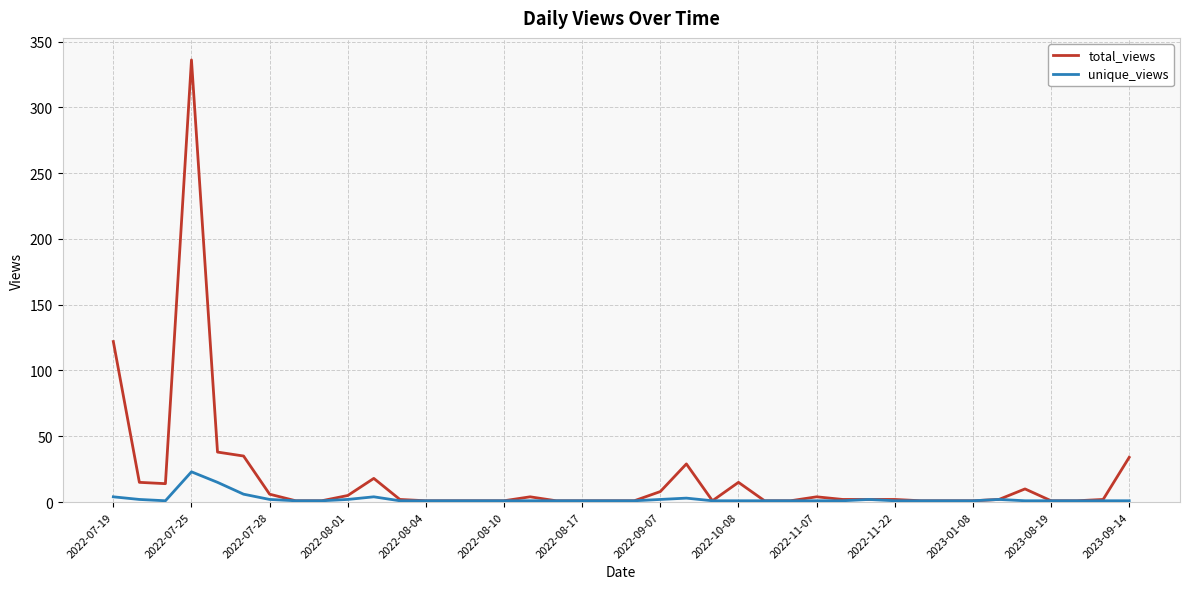

What is the greatest value displayed?

336